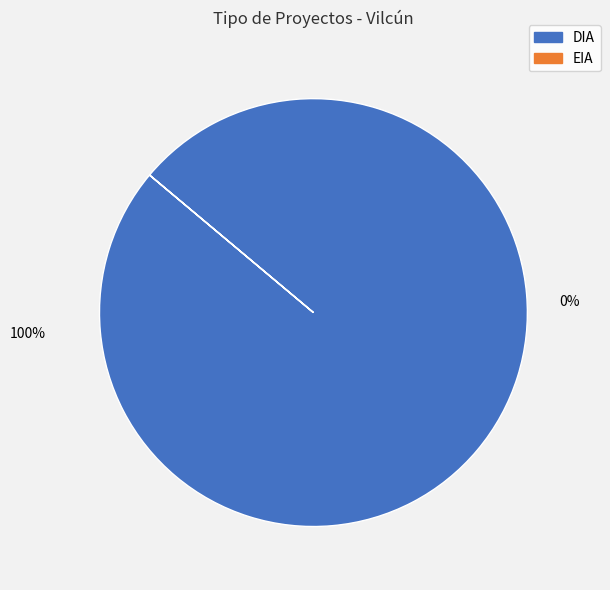

Is it true that DIA is 100% of the pie?

True